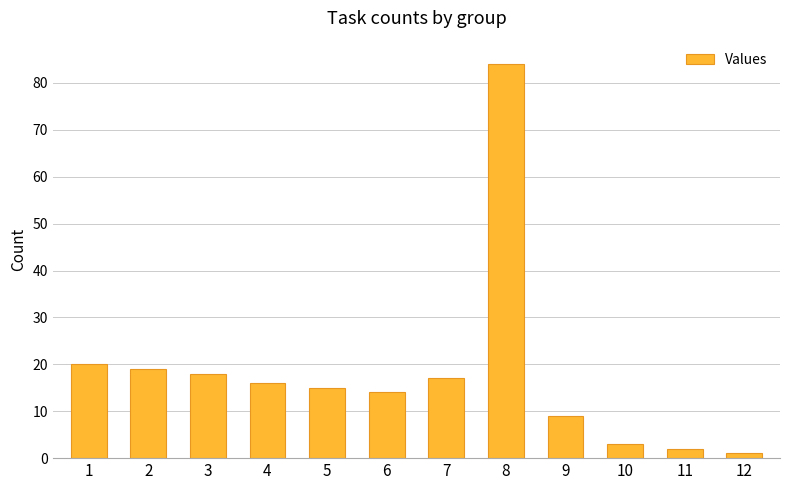

At which category does the chart reach its minimum across all series?

12